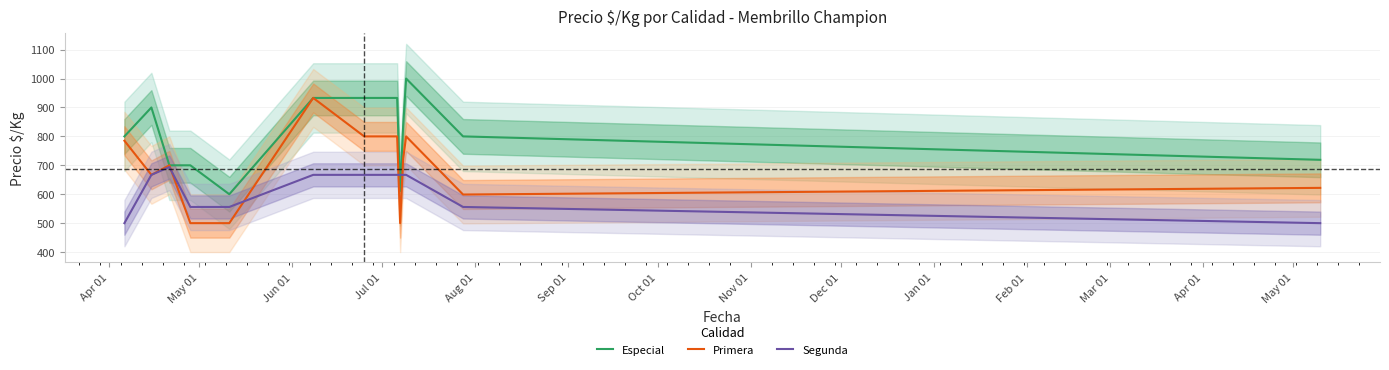

What is the lowest value of the Primera series?

500